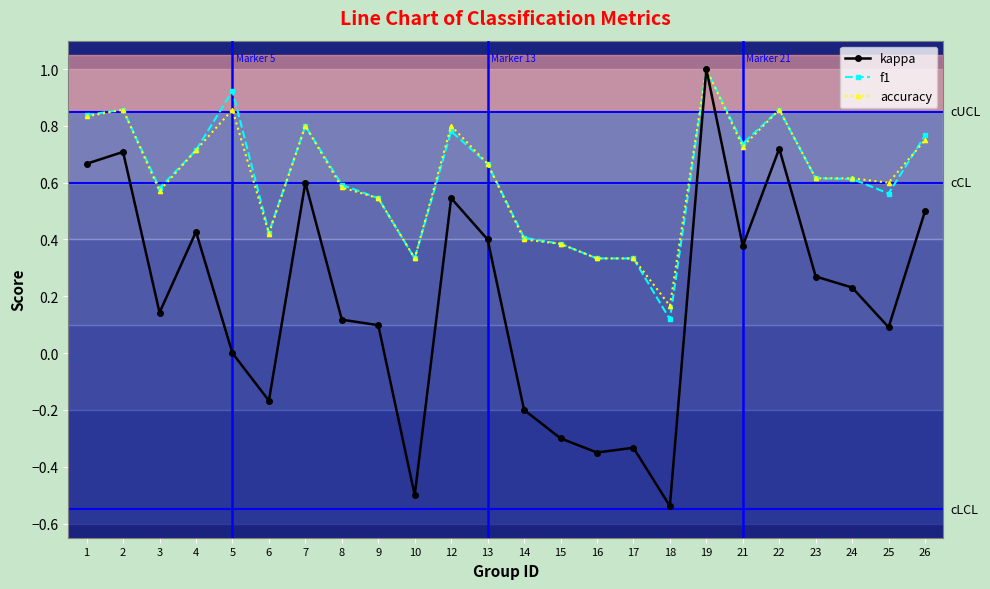

Between 12 and 21, which series saw the biggest shift?

kappa